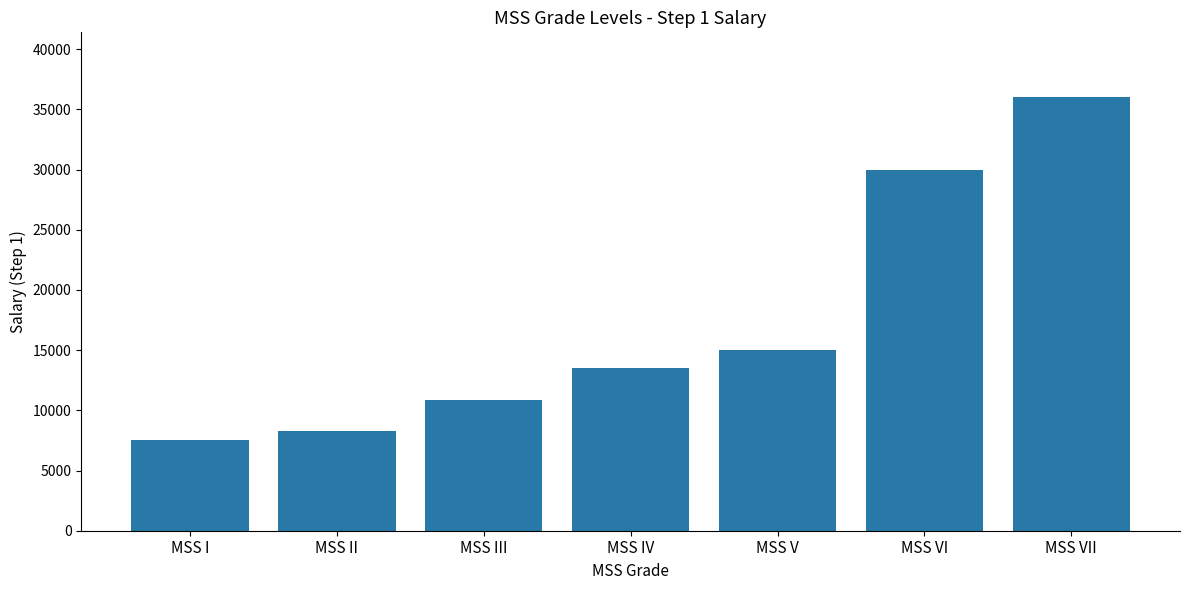

What is the smallest value displayed?

7560